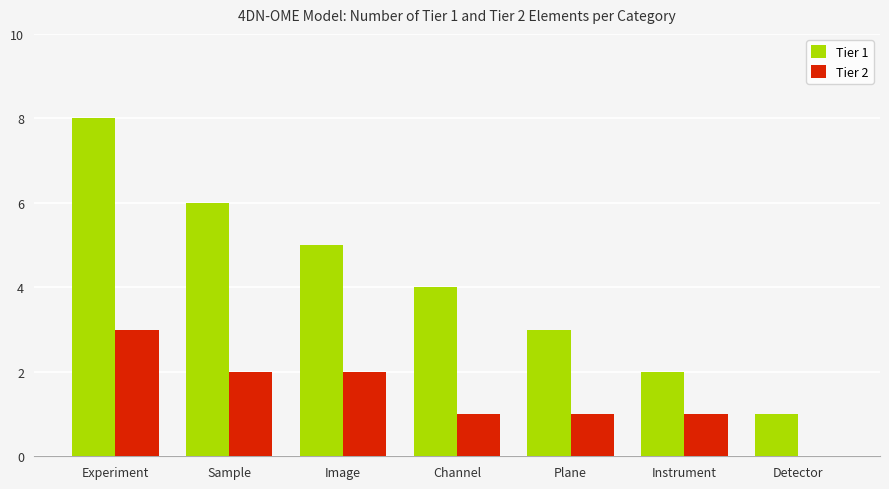

What is the difference between the Tier 1 values at Instrument and Sample?

4